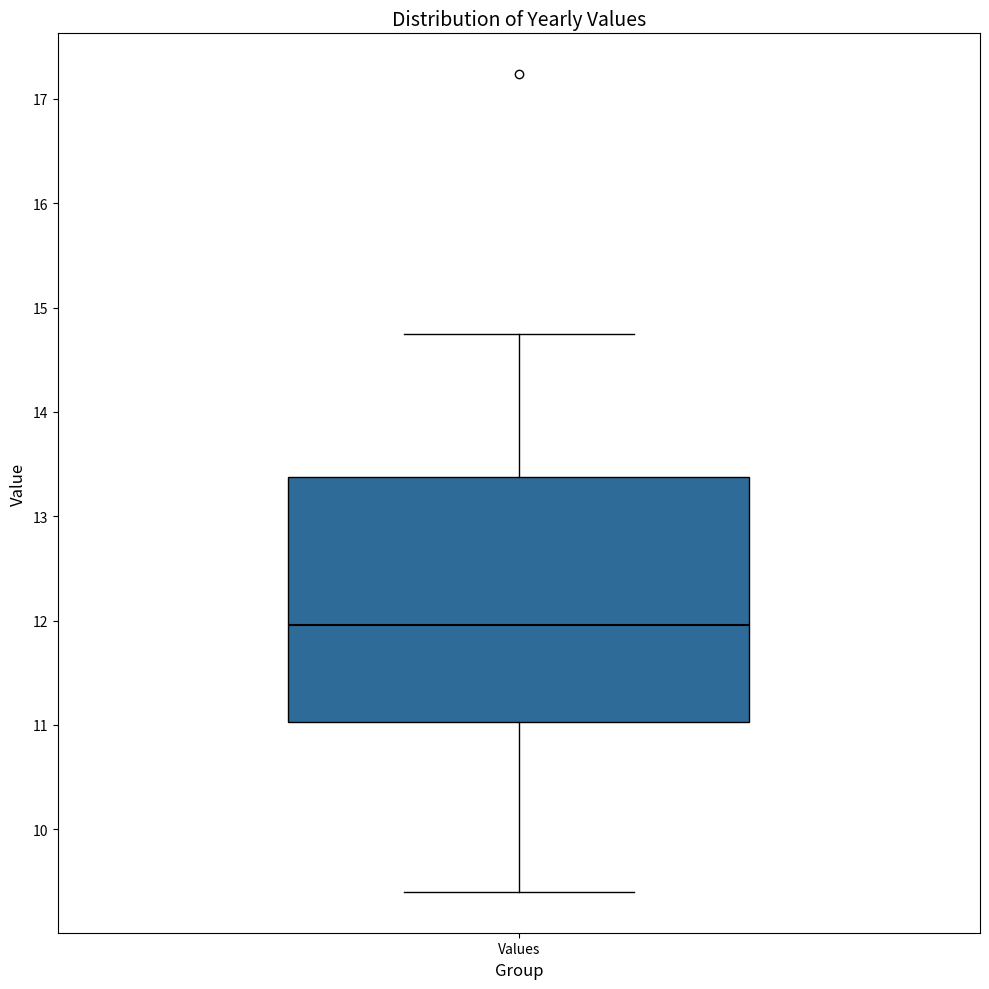

Transcribe this box plot: give where the median line is, the range the box spans, and where the two whiskers end, as read against the y-axis. The values are not printed on the chart, so give them approximately, as read against the axis.

median 12.0, box 11.0 to 13.4, whiskers 9.4 to 14.8